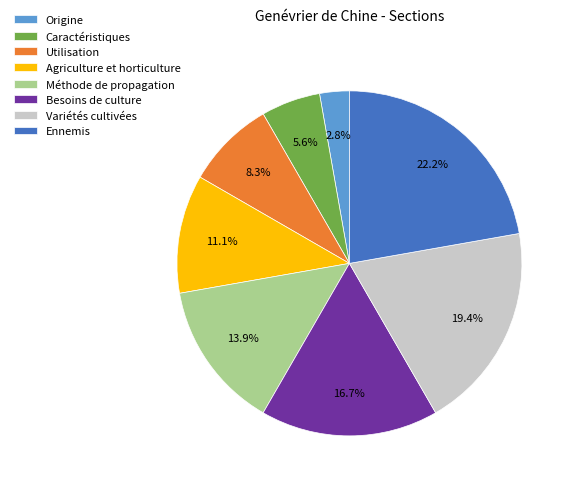

Is it true that Agriculture et horticulture is 11% of the pie?

True